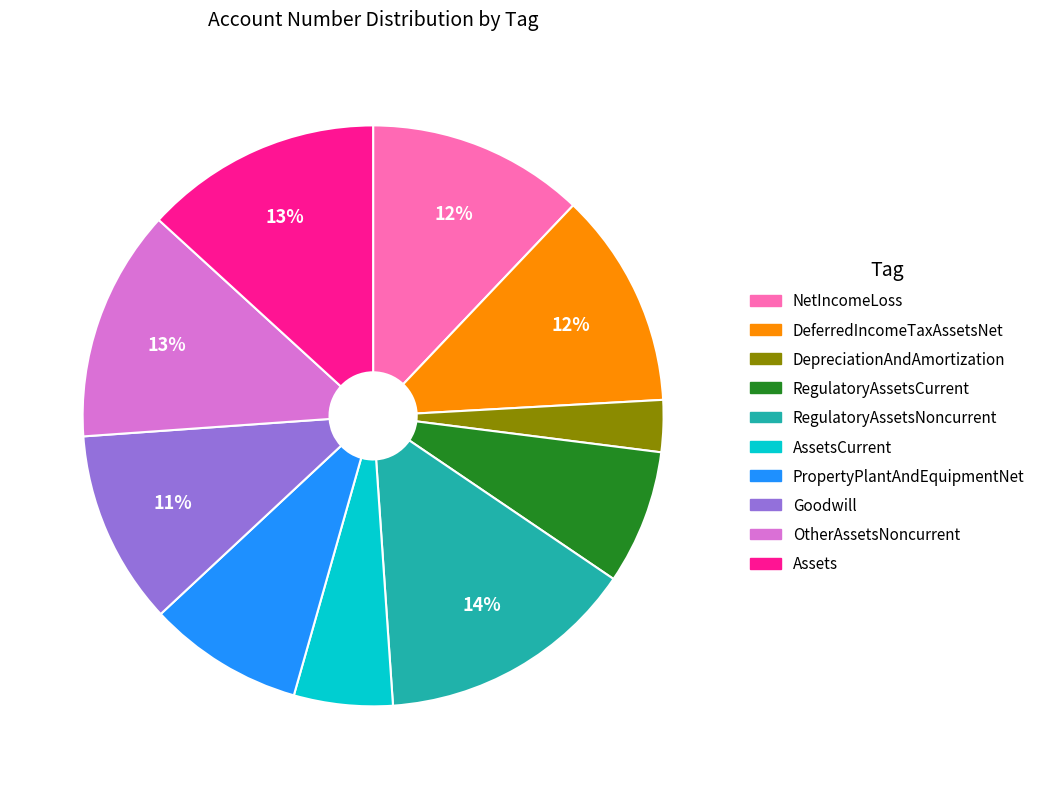

Does any single category account for the majority?

No